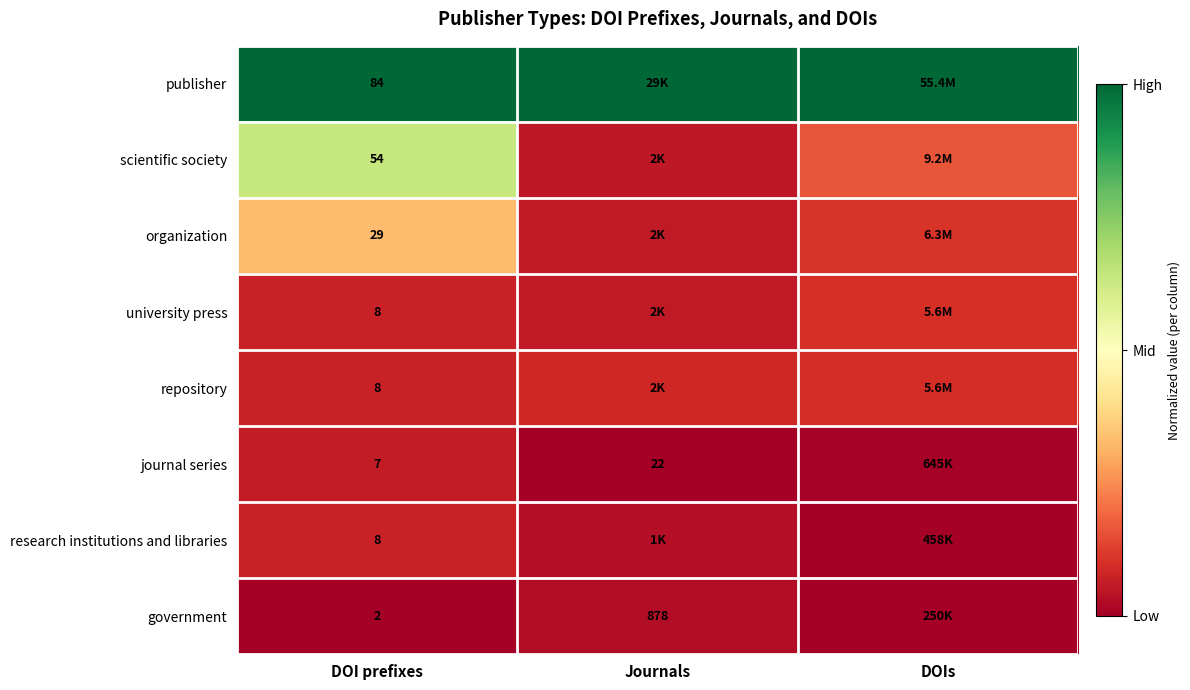

How many data points does each series have?

3